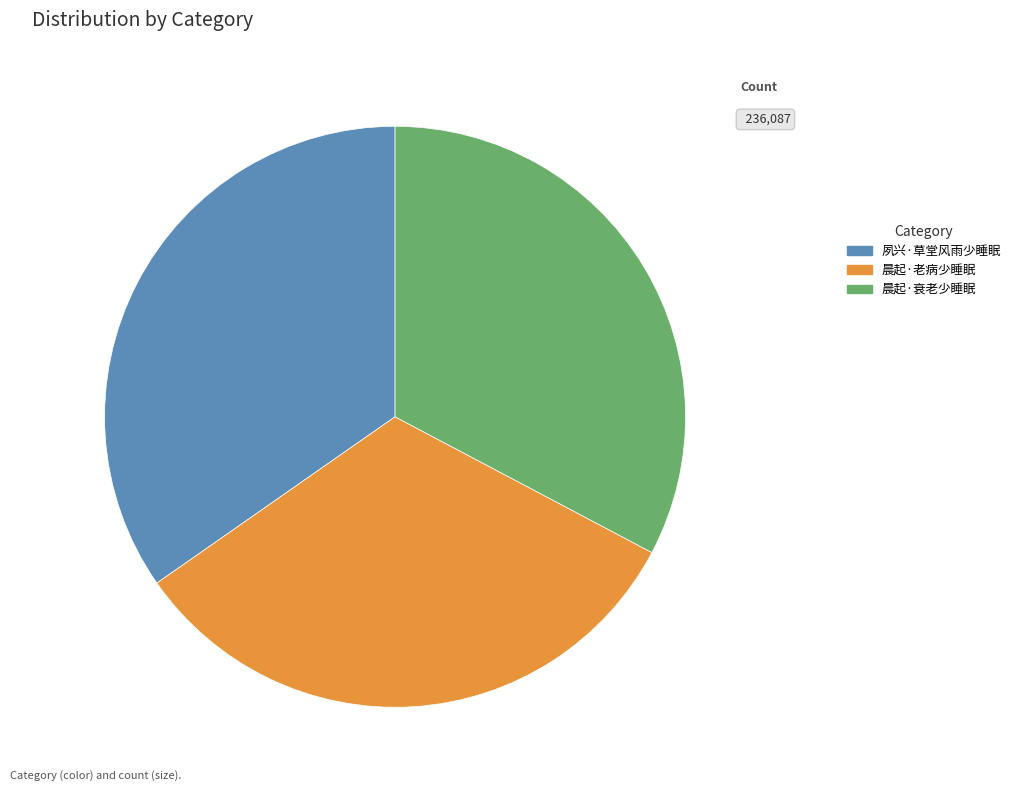

How many segments does this pie chart have?

3